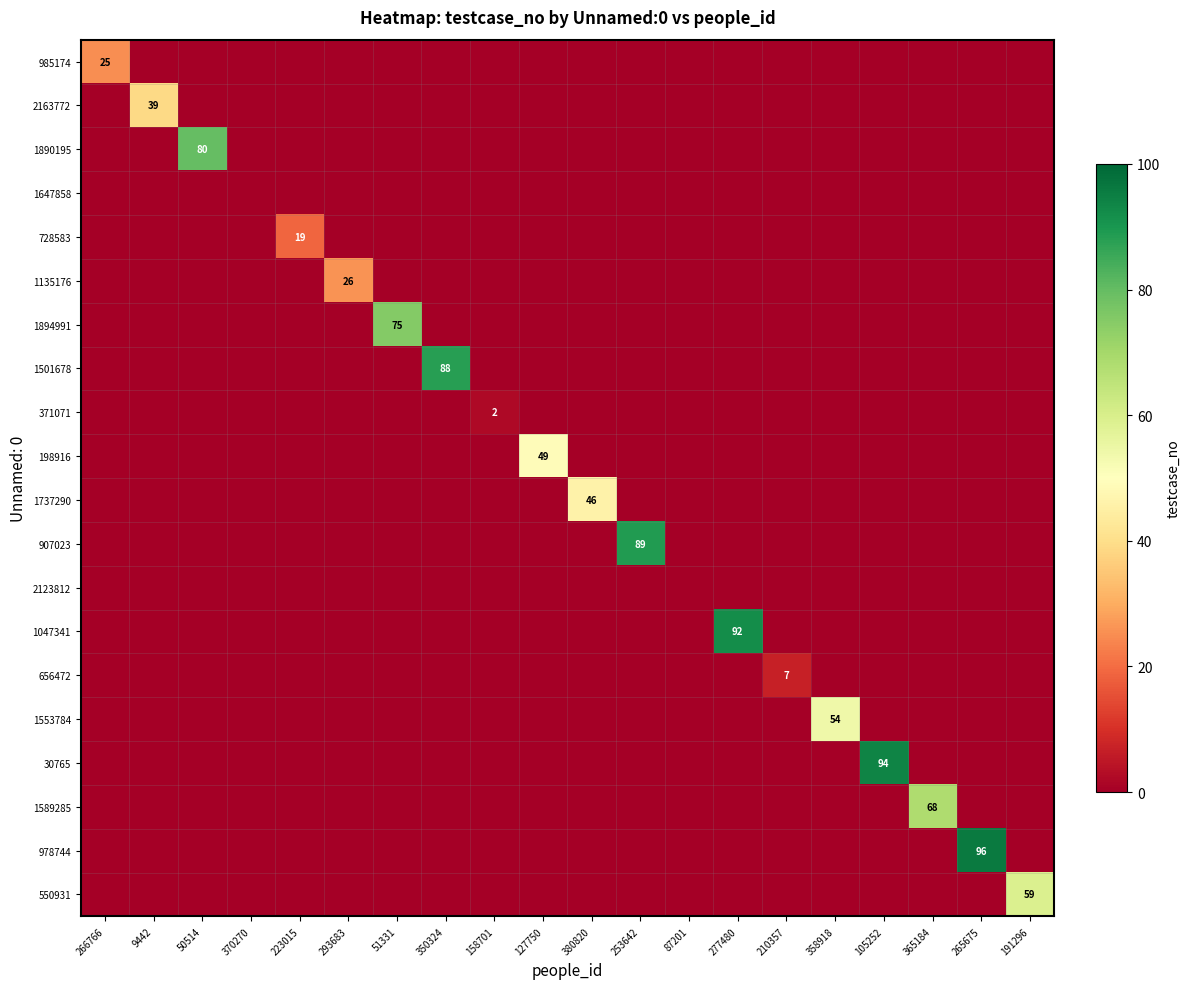

The value of 1135176 at 293683 is 26. True or false?

True